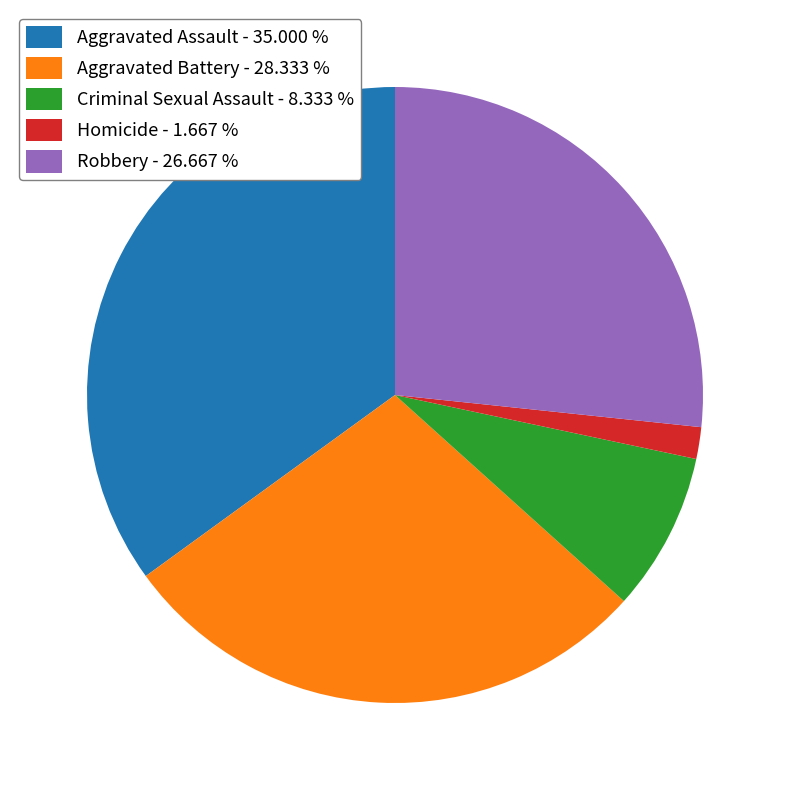

Approximately how many times larger is the value at Aggravated Assault - 35.000 % compared to Homicide - 1.667 %?

21.0